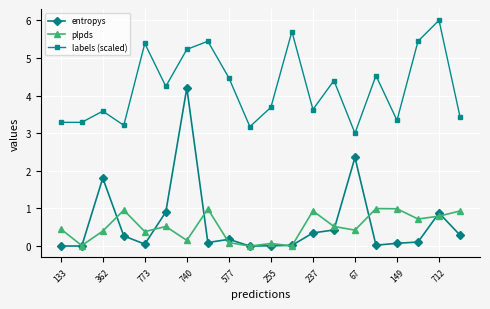

Which series has the largest total across all categories?

labels (scaled)